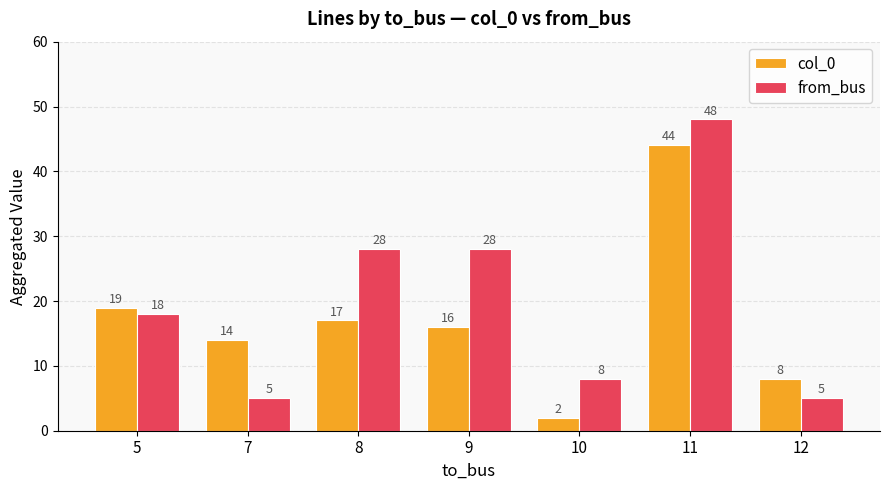

What is the difference between the maximum and minimum values in the from_bus series?

43